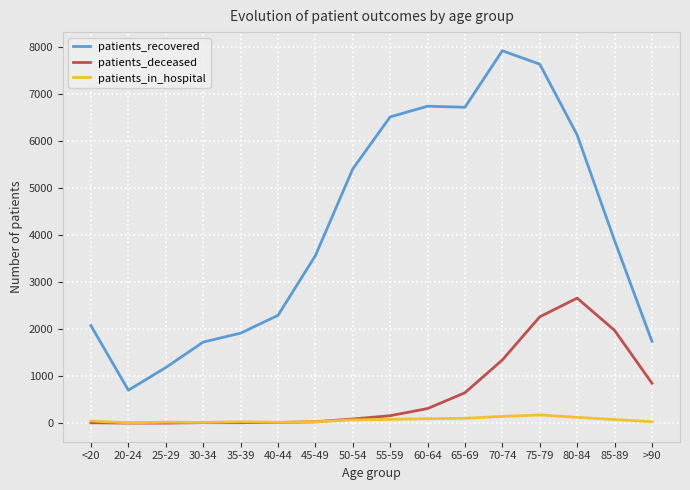

What is the difference between the patients_deceased values at 45-49 and >90?

821